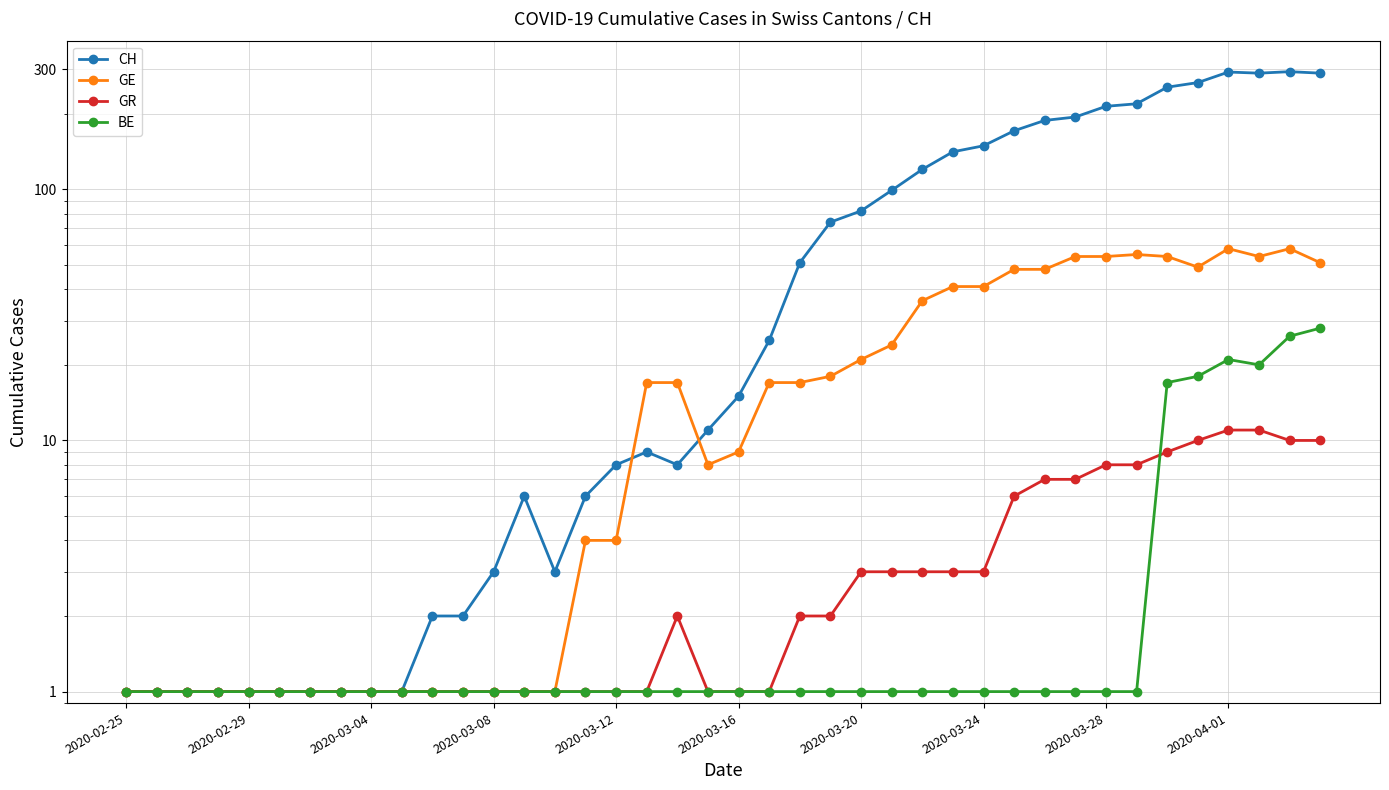

Where is the first local maximum for CH?

13